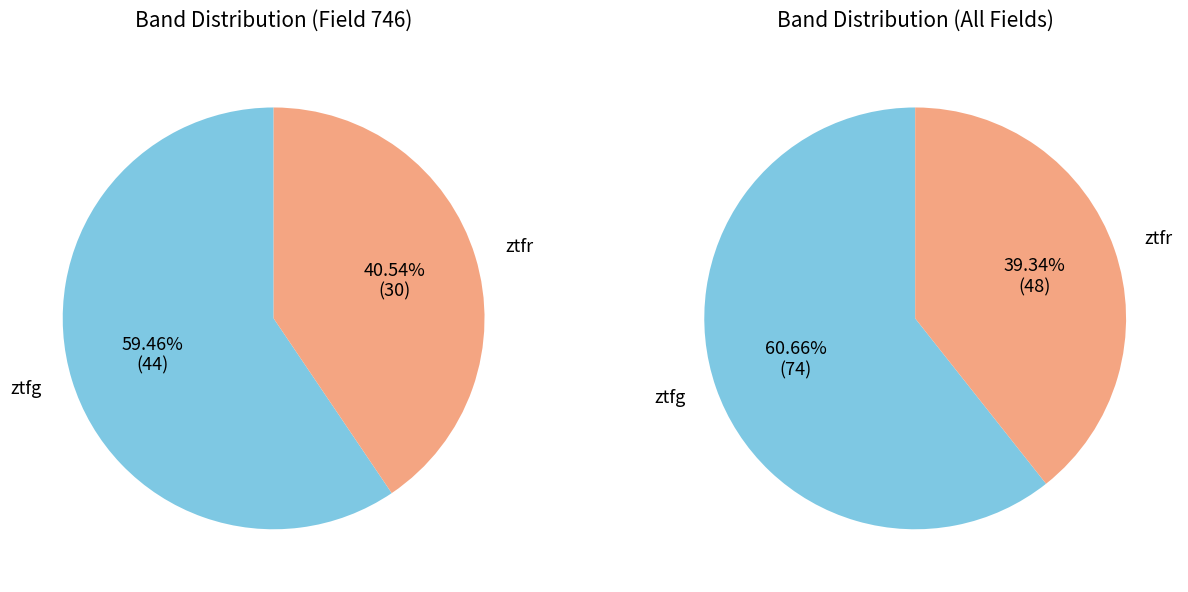

Does ztfg represent more than half of the total?

Yes